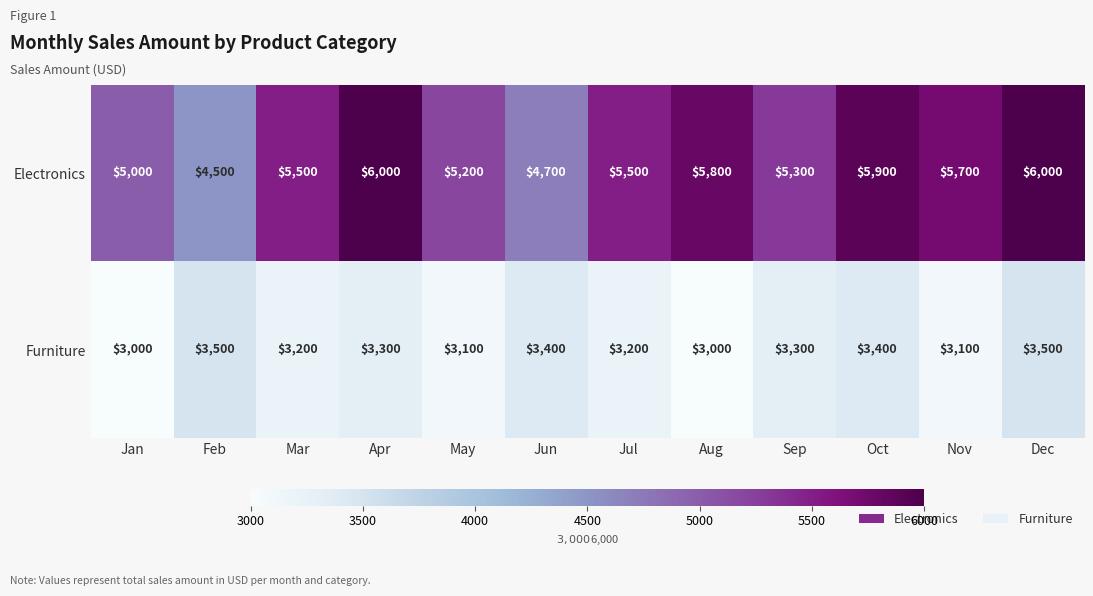

Reading left to right, what are all the values shown in this chart?

Electronics: 5000	4500	5500	6000	5200	4700	5500	5800	5300	5900	5700	6000
Furniture: 3000	3500	3200	3300	3100	3400	3200	3000	3300	3400	3100	3500